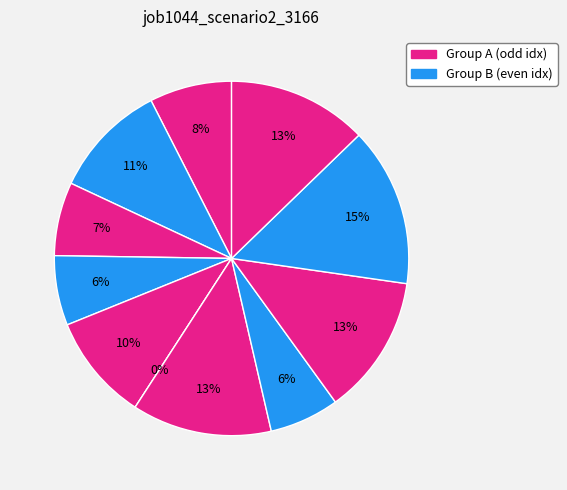

Does in27 represent more than half of the total?

No